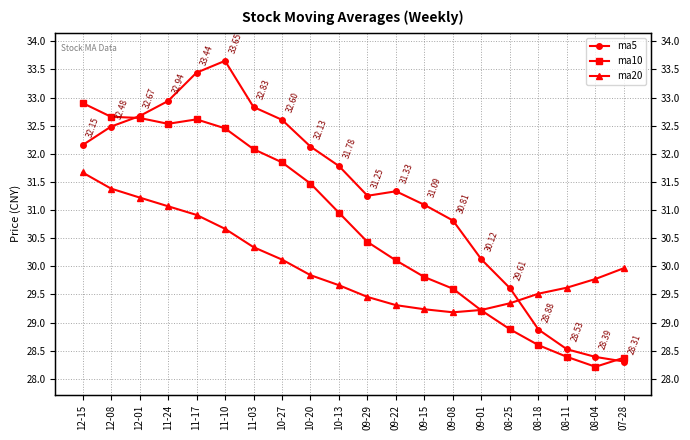

At which label does ma5 first exceed 31?

12-15